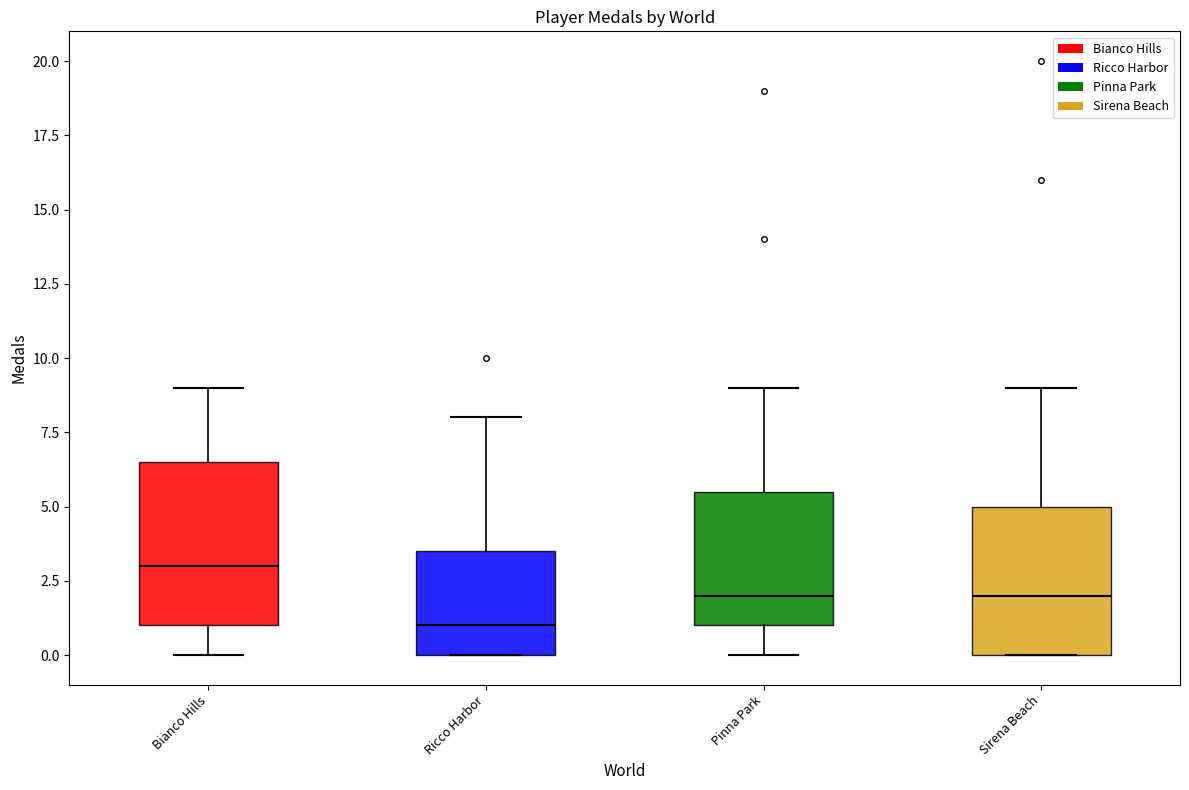

Where is the upper edge of the box for Sirena Beach on the y-axis? The values are not printed on the chart, so give them approximately, as read against the axis.

5.0